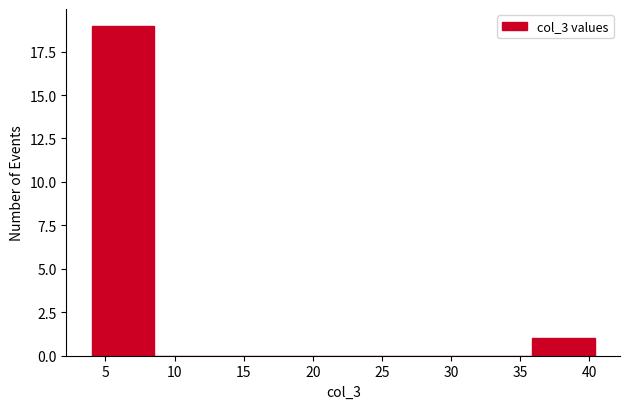

Reading left to right, list every bar in this chart as the range it spans on the x-axis followed by its height. Neither the bar edges nor the heights are printed on the chart, so give them approximately, as read against the axes.

4.00 to 8.55: 19
8.55 to 13.10: 0
13.10 to 17.65: 0
17.65 to 22.20: 0
22.20 to 26.75: 0
26.75 to 31.30: 0
31.30 to 35.85: 0
35.85 to 40.40: 1